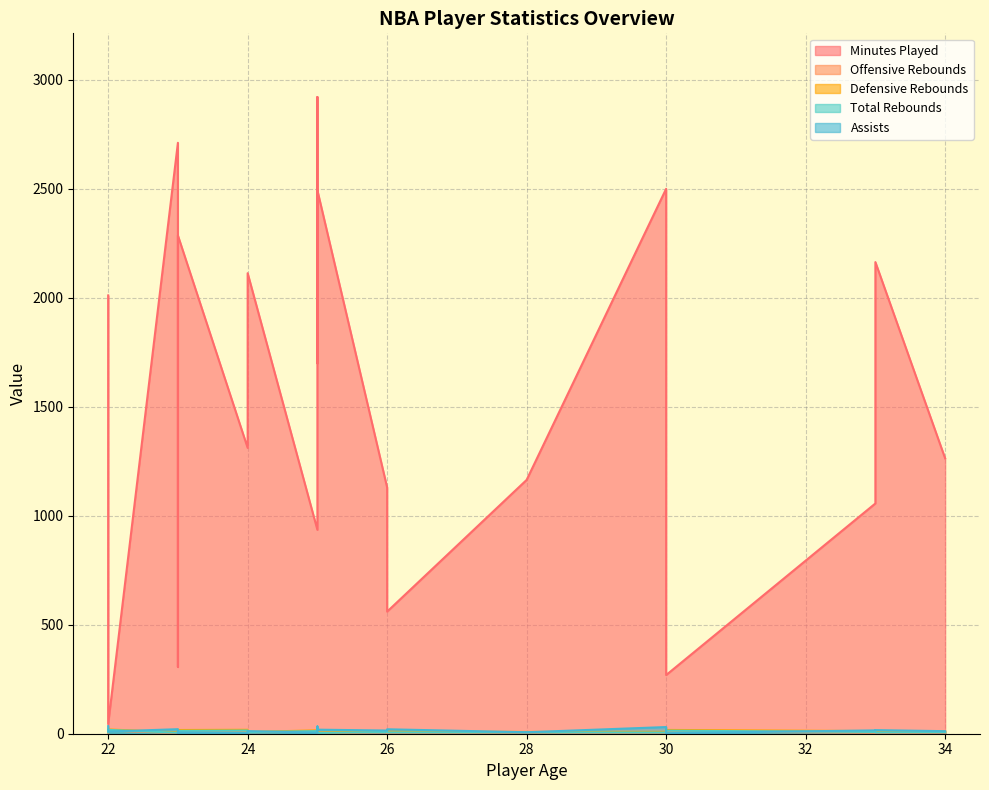

What are all the series names shown in the legend?

Minutes Played, Offensive Rebounds, Defensive Rebounds, Total Rebounds, Assists